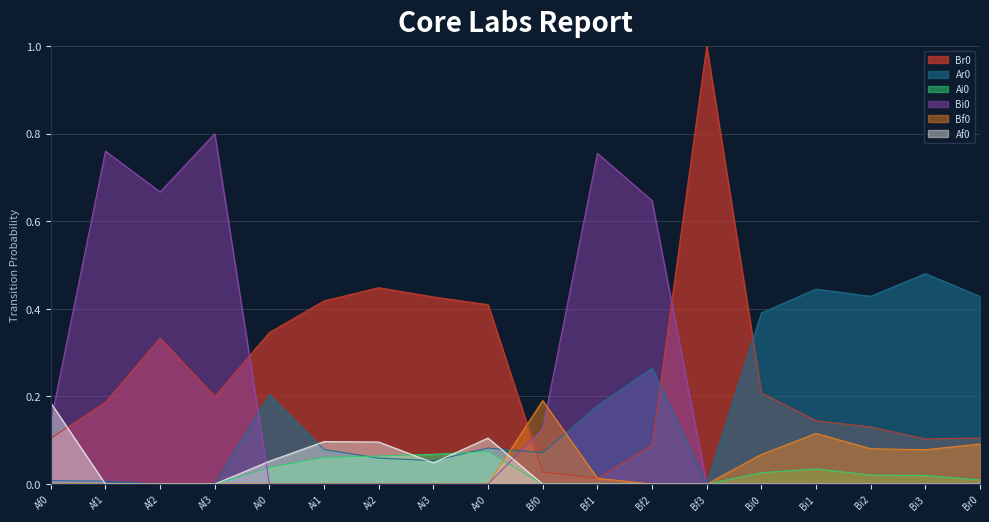

What is the sum of all Ai0 values?

0.4